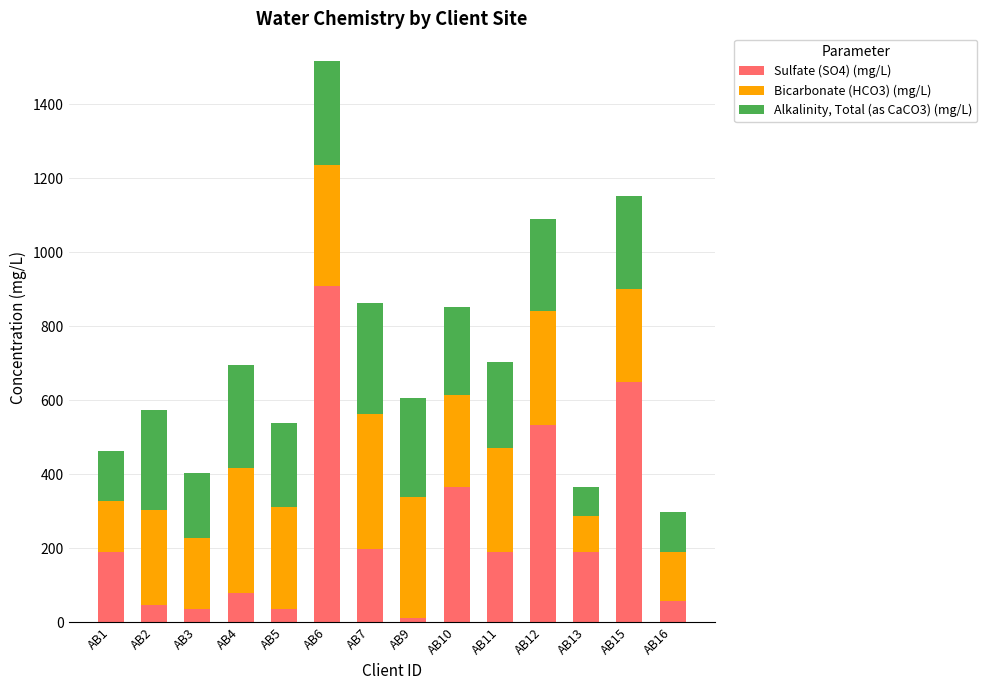

What is the highest value of the Sulfate (SO4) (mg/L) series?

909.0